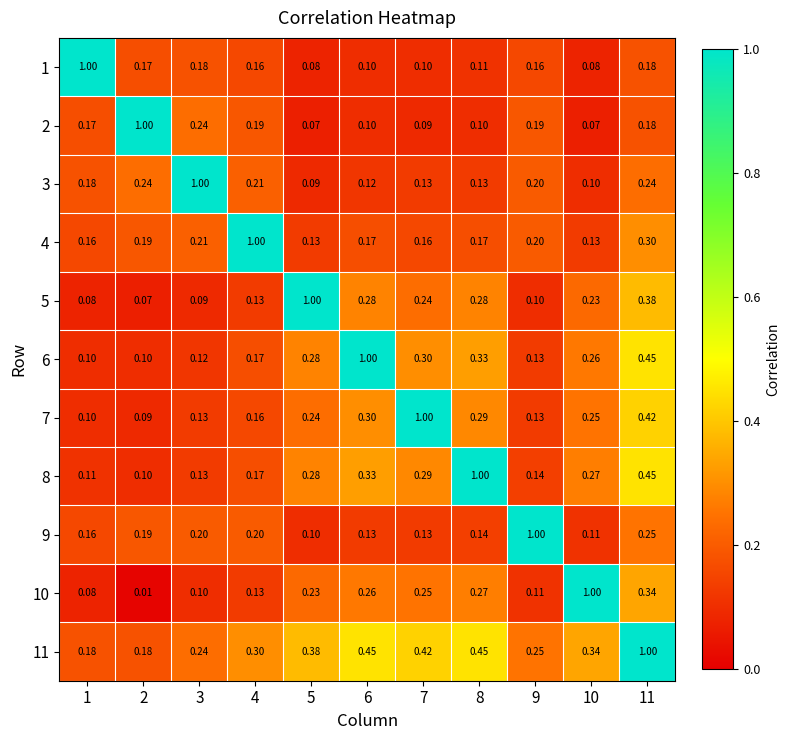

Is the value of 3 at 10 greater than the value of 5 at 2?

Yes